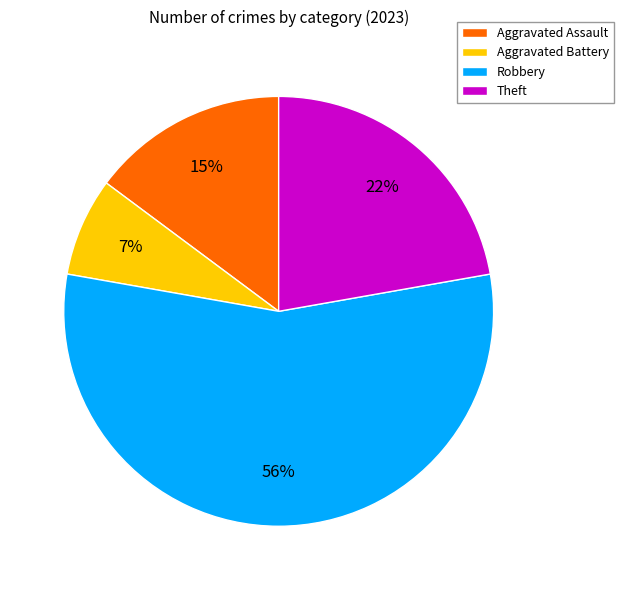

To the nearest percent, what is the average slice percentage?

25%